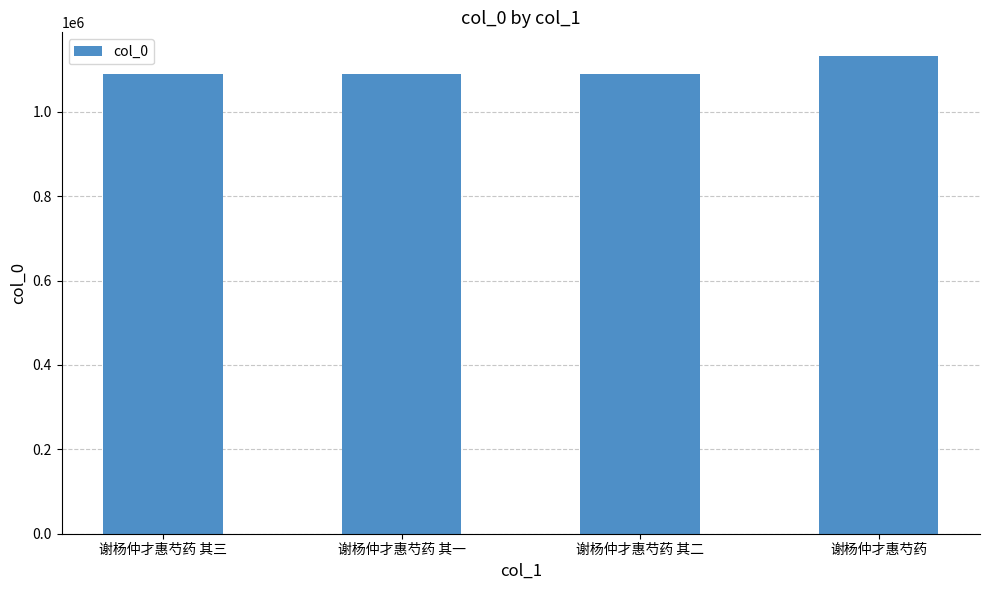

True or false: the data shows 1090493 at 谢杨仲才惠芍药 其一.

True